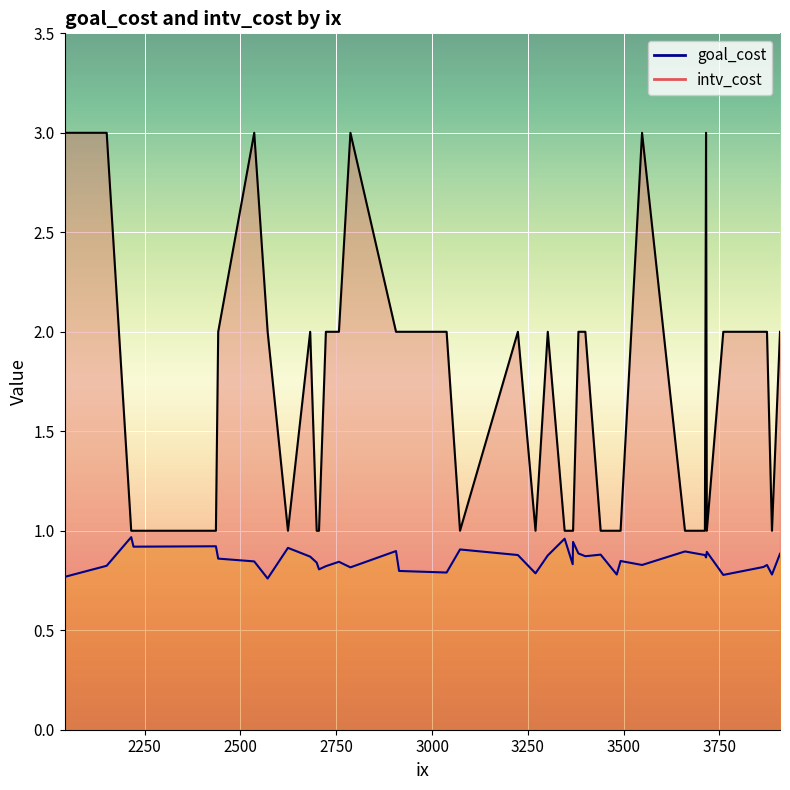

Reading left to right, list all the values displayed in this chart.

goal_cost: 3715=0.9	2723=0.8	3482=0.8	3073=0.9	3717=0.9	2151=0.8	3865=0.8	2436=0.9	3224=0.9	2705=0.8	3548=0.8	3368=0.9	2906=0.9	3887=0.8	2699=0.8	2215=1.0	2624=0.9	3302=0.9	3760=0.8	2682=0.9	3660=0.9	3346=1.0	3874=0.8	3492=0.8	2442=0.9	3270=0.8	2757=0.8	2221=0.9	3367=0.8	2571=0.8	3440=0.9	3400=0.9	3382=0.9	2041=0.8	3908=0.9	2787=0.8	2914=0.8	3712=0.9	2536=0.8	3038=0.8
intv_cost: 3715=3.0	2723=2.0	3482=1.0	3073=1.0	3717=1.0	2151=3.0	3865=2.0	2436=1.0	3224=2.0	2705=1.0	3548=3.0	3368=1.0	2906=2.0	3887=1.0	2699=1.0	2215=1.0	2624=1.0	3302=2.0	3760=2.0	2682=2.0	3660=1.0	3346=1.0	3874=2.0	3492=1.0	2442=2.0	3270=1.0	2757=2.0	2221=1.0	3367=1.0	2571=2.0	3440=1.0	3400=2.0	3382=2.0	2041=3.0	3908=2.0	2787=3.0	2914=2.0	3712=1.0	2536=3.0	3038=2.0